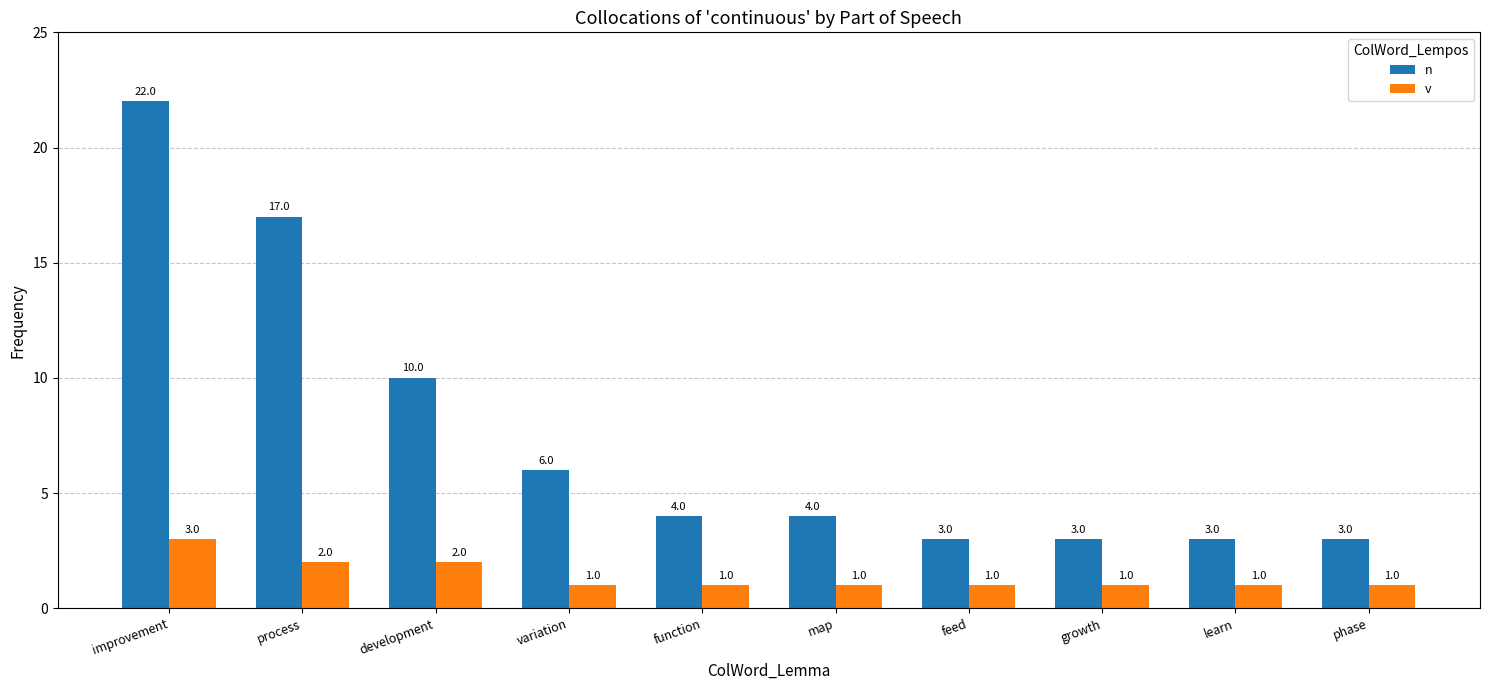

Which series has the widest spread of values?

n